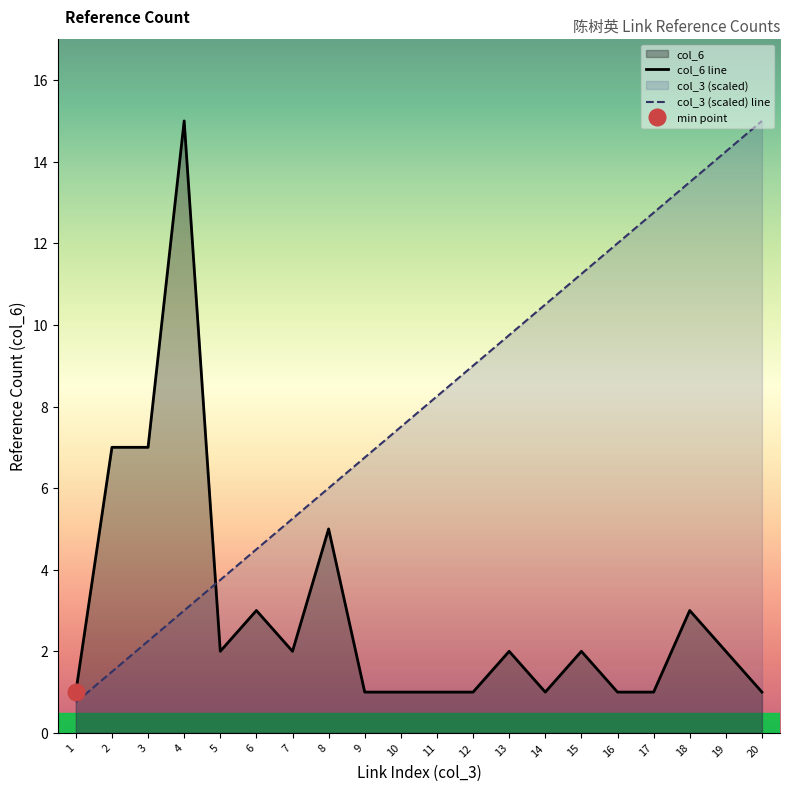

True or false: col_3 has more than 0 points higher than both neighbors.

False